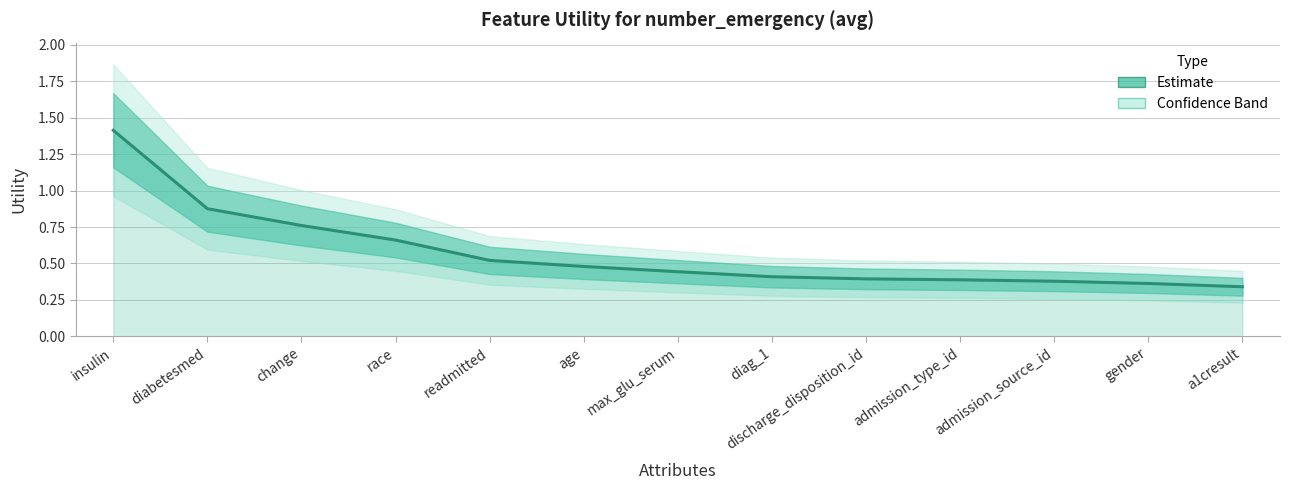

Rank the categories by value from highest to lowest.

insulin, diabetesmed, change, race, readmitted, age, max_glu_serum, diag_1, discharge_disposition_id, admission_type_id, admission_source_id, gender, a1cresult